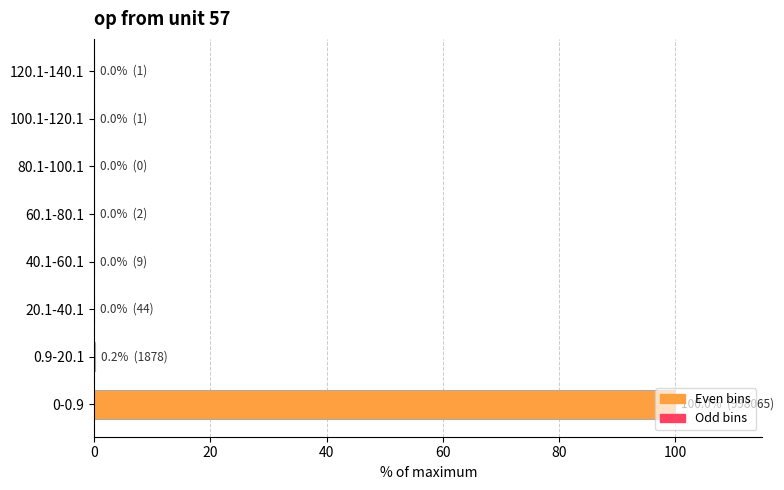

What is the maximum value shown in the chart?

100.0